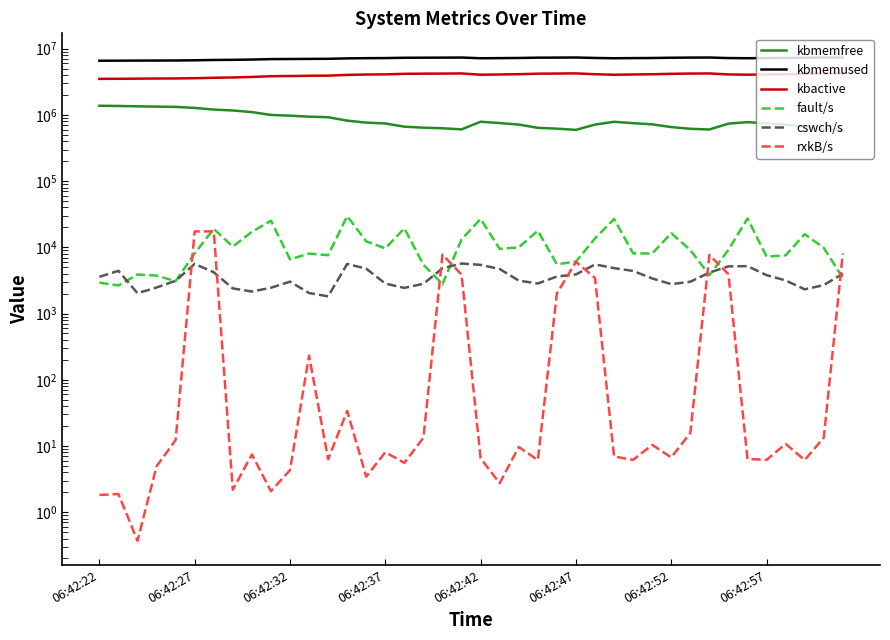

What position from the right is 34?

6